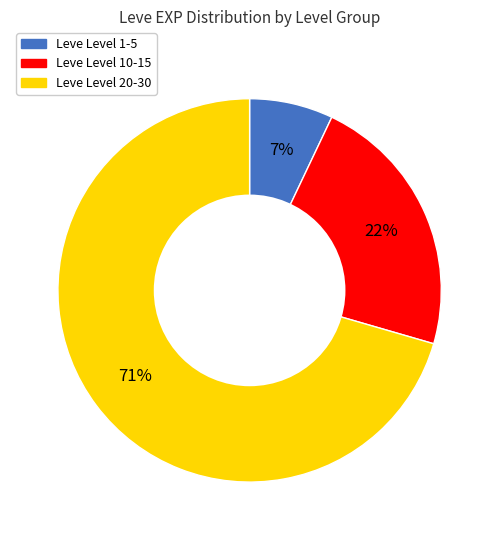

Does any single category account for the majority?

Yes